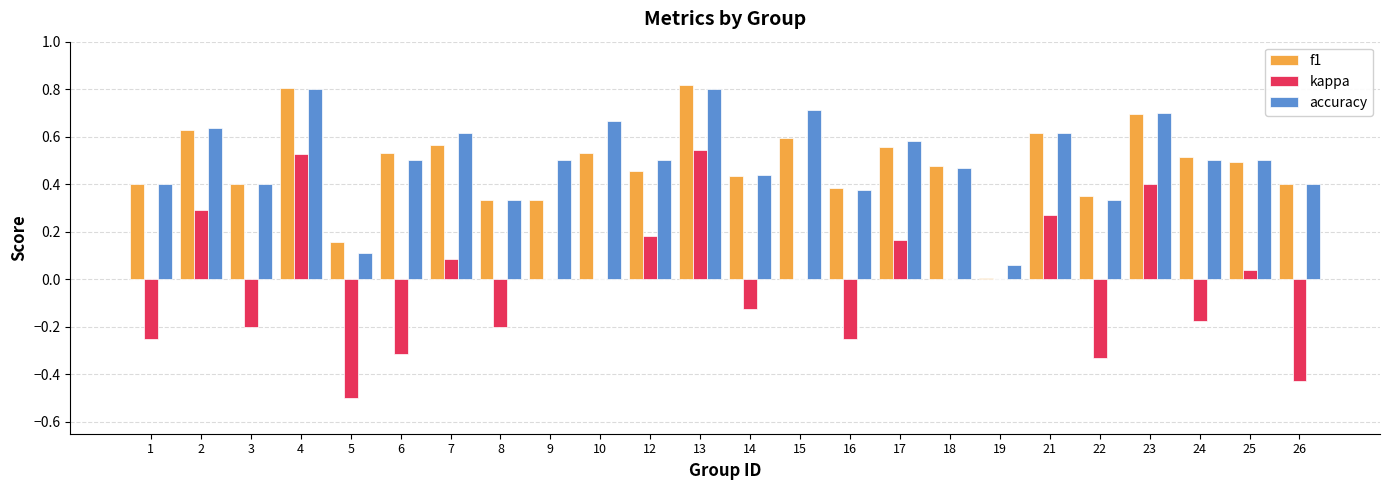

What is the sum of all accuracy values?

11.9